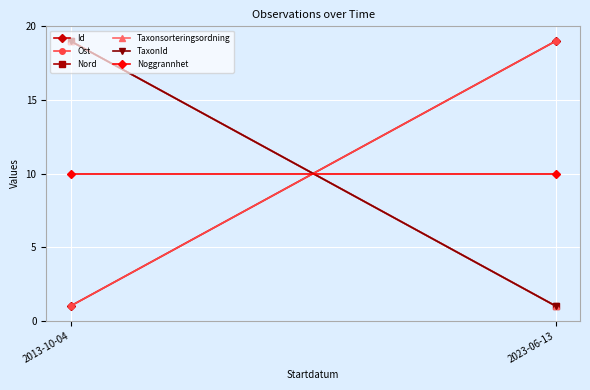

Rank the series by their maximum value, from highest to lowest.

Id, Ost, Nord, Taxonsorteringsordning, TaxonId, Noggrannhet